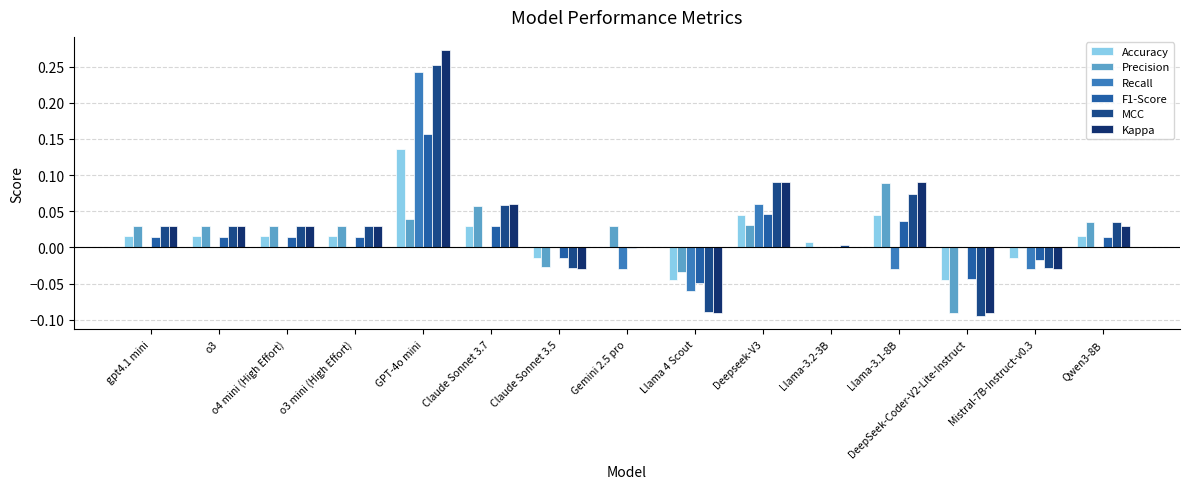

What are all the series names shown in the legend?

Accuracy, Precision, Recall, F1-Score, MCC, Kappa